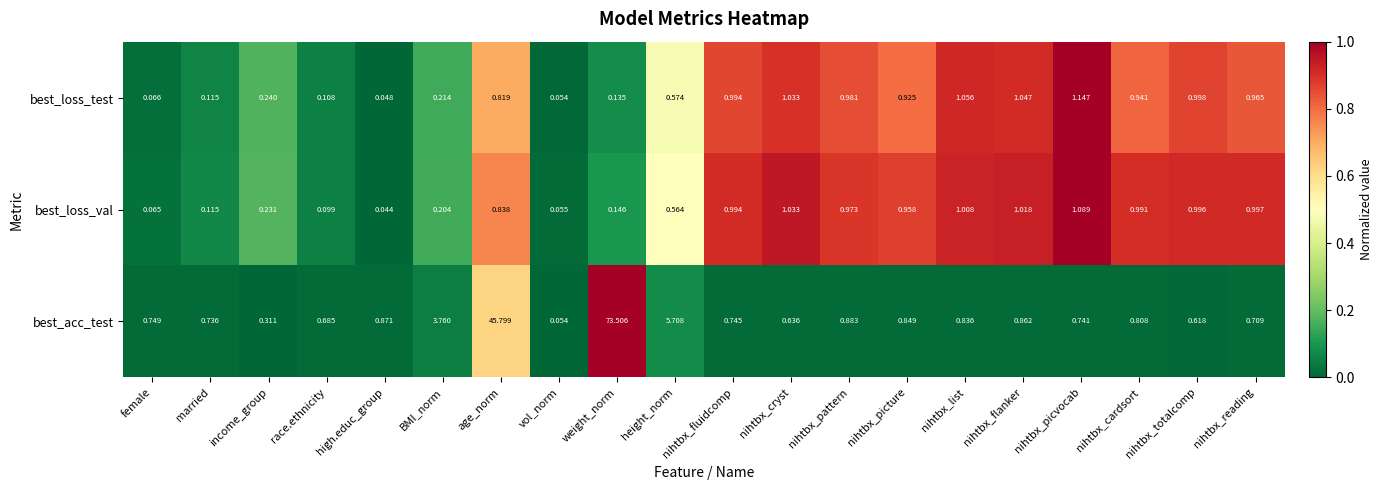

Rank the series by their maximum value, from highest to lowest.

best_acc_test, best_loss_test, best_loss_val